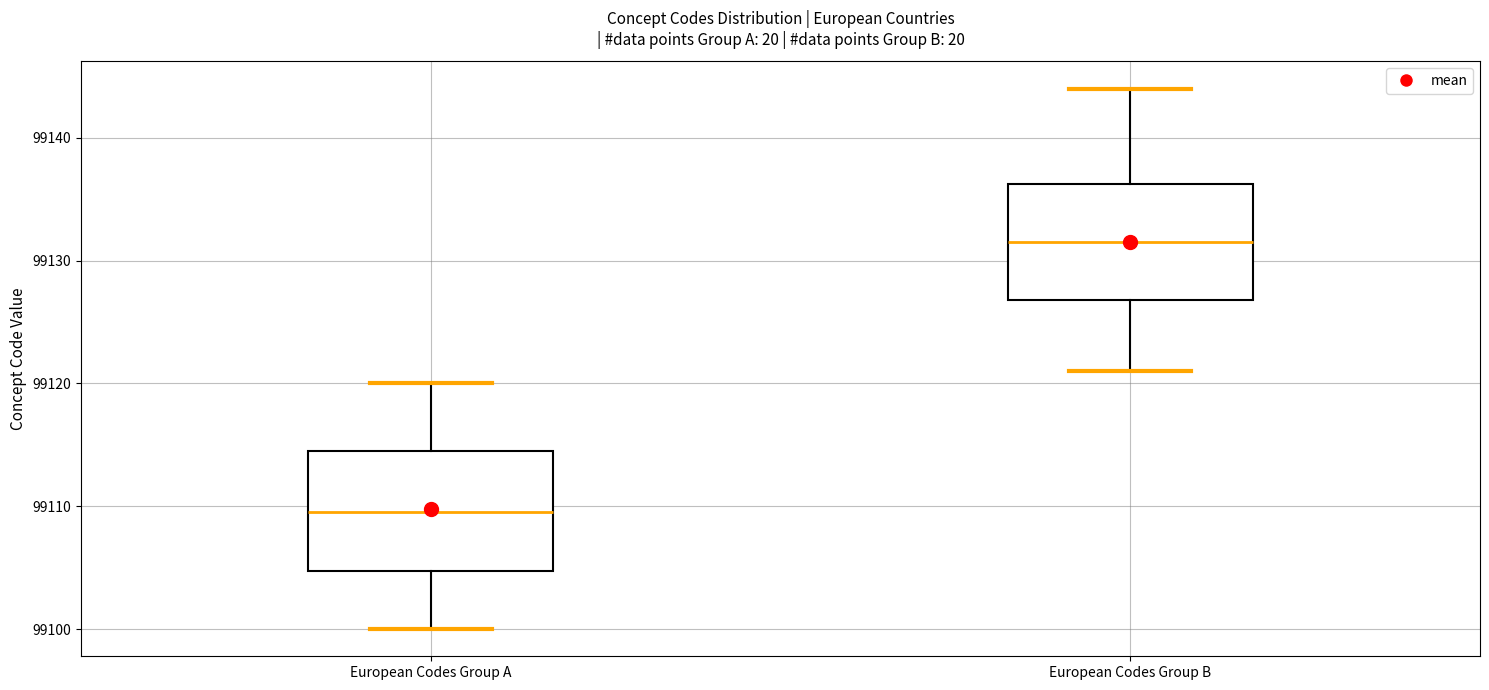

Reading left to right, read every box against the y-axis: the position of its median line, the range the box covers, and the ends of its whiskers. The values are not printed on the chart, so give them approximately, as read against the axis.

European Codes Group A: median 99110, box 99105 to 99115, whiskers 99100 to 99120
European Codes Group B: median 99132, box 99127 to 99136, whiskers 99121 to 99144